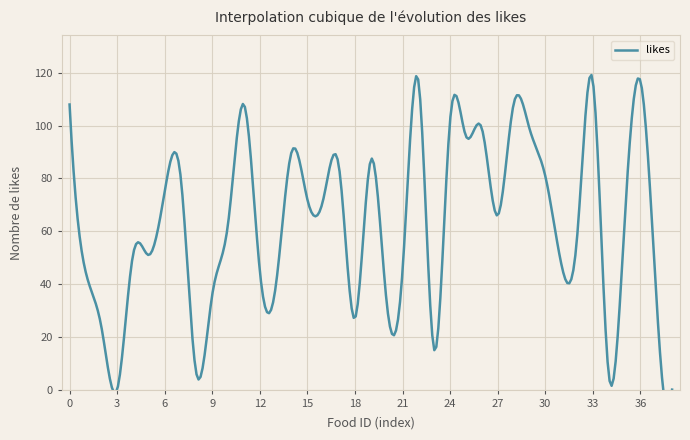

What is the difference between the maximum and minimum values?

117